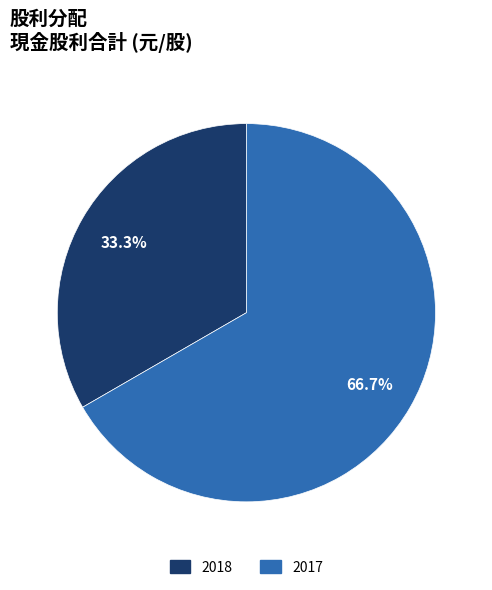

The 2018 slice represents 33% of the pie. True or false?

True